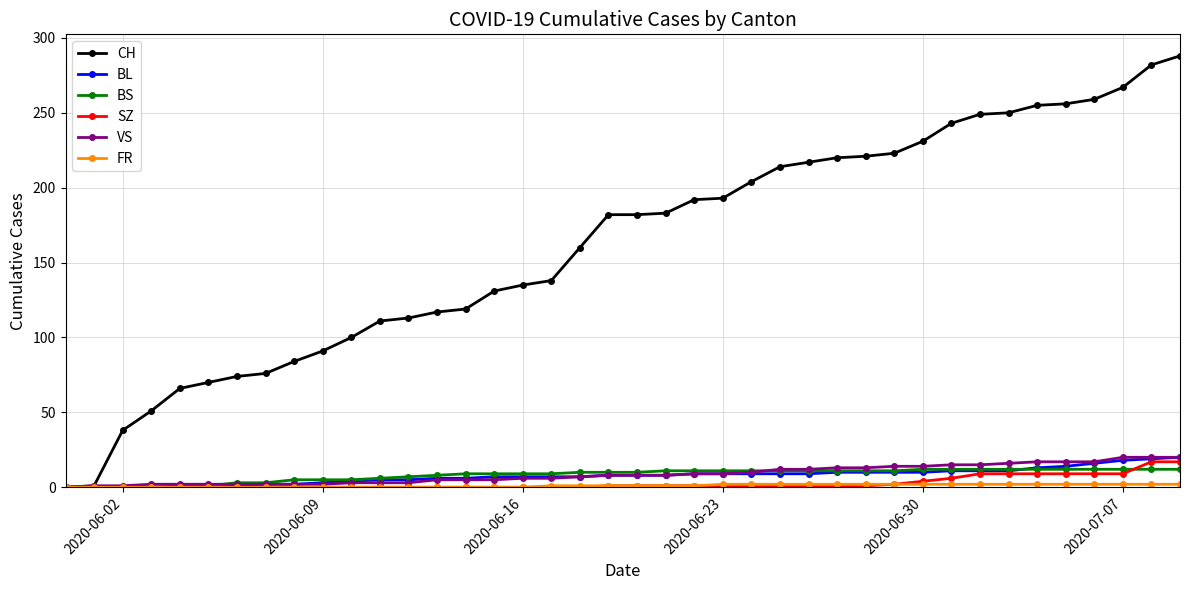

Which series has the widest spread of values?

CH